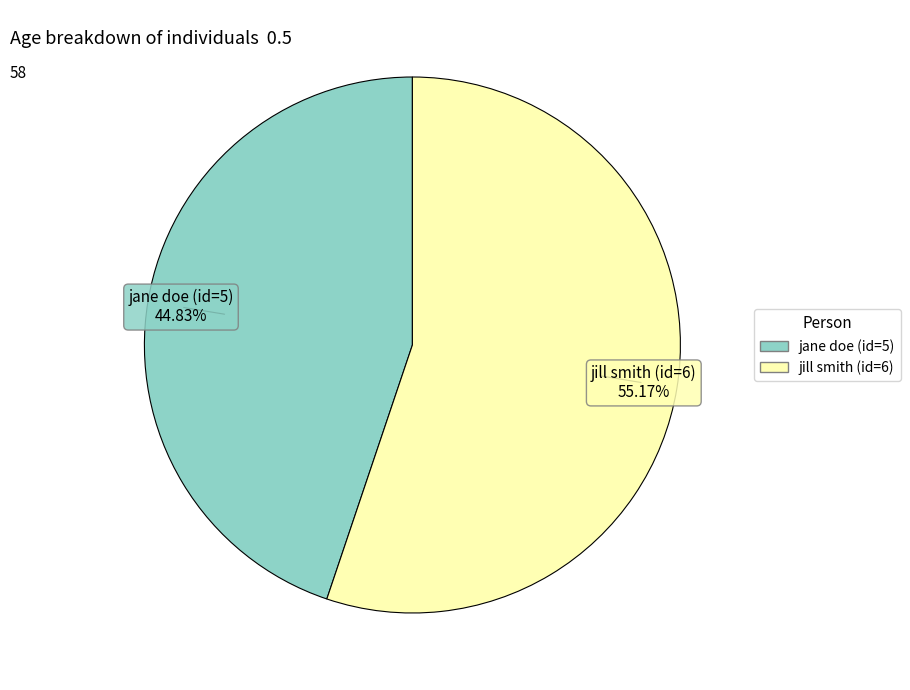

Is there any slice that represents more than half of the pie?

Yes